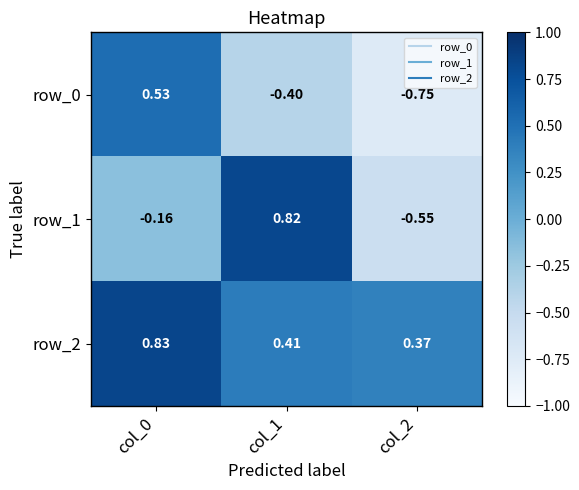

How many values in row_1 are below zero?

2